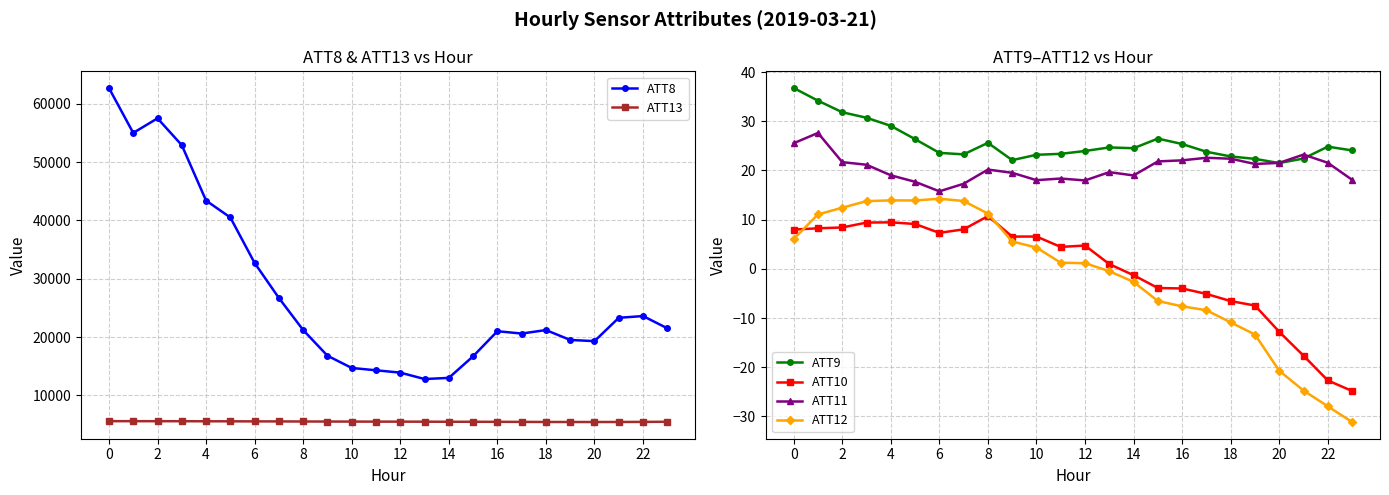

How many data points in ATT9 are above 24?

13